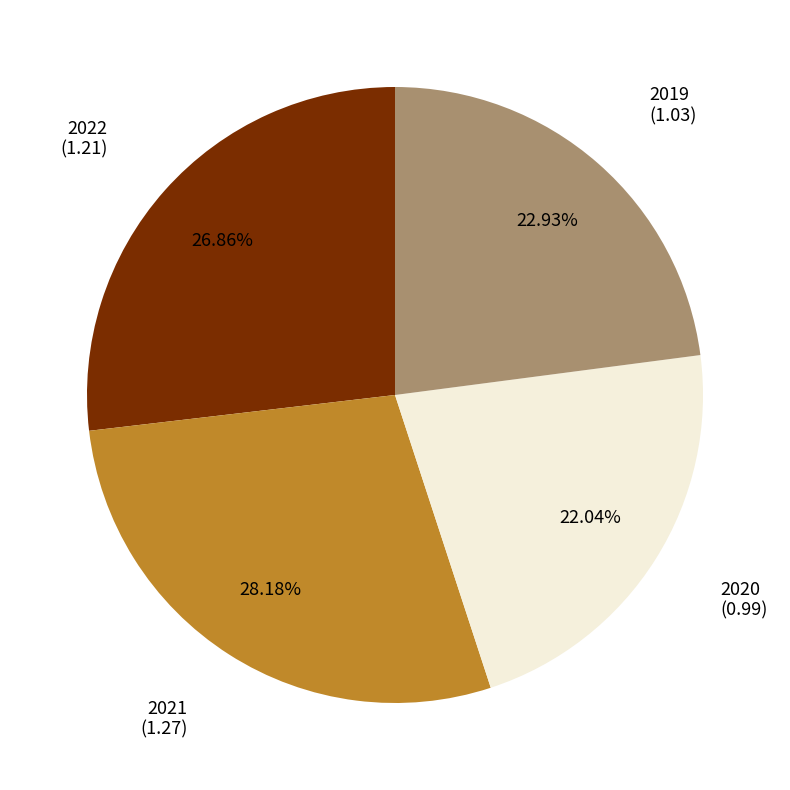

What is the ratio of the value at 2020 to the value at 2019?

1.0